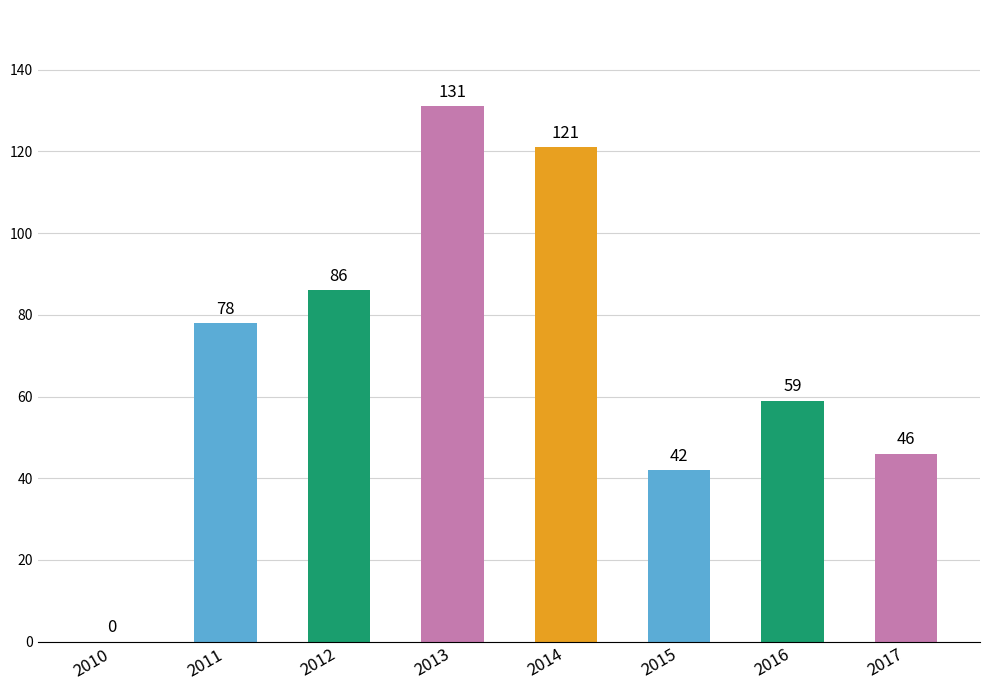

At which category does the chart reach its peak across all series?

2013